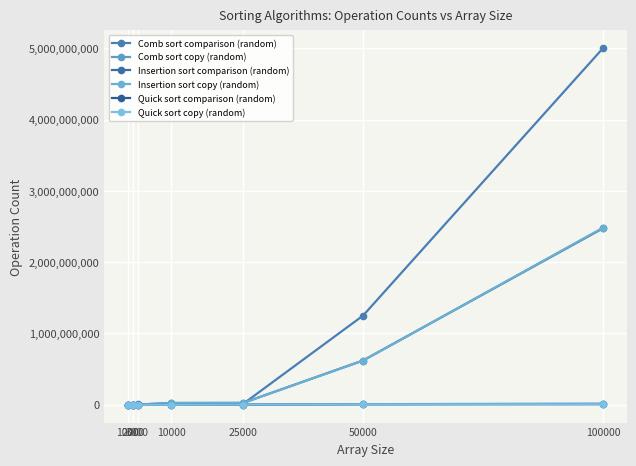

At which label does Comb sort copy (random) first exceed 164724?

25000